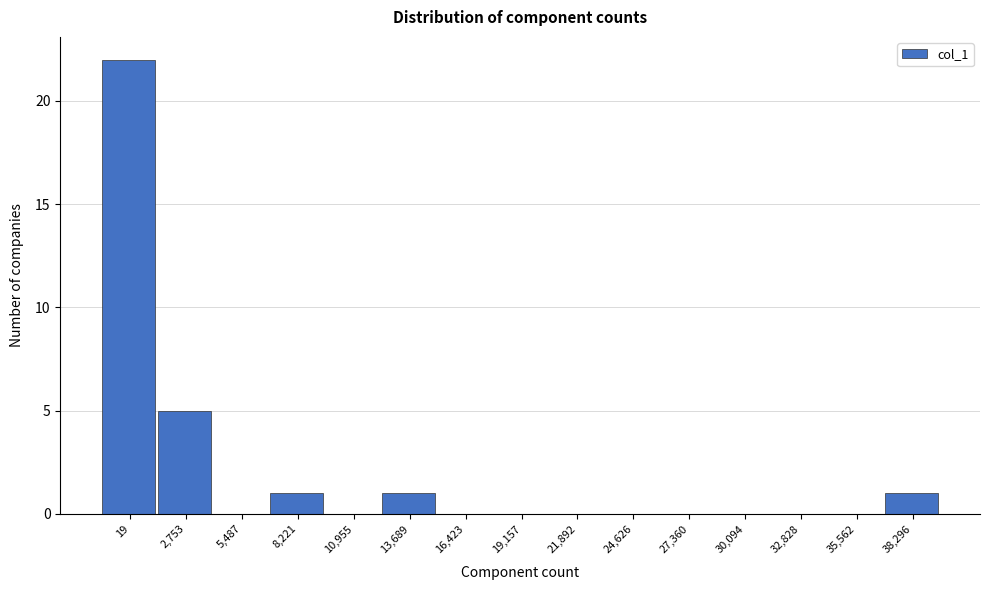

Reading right to left, transcribe all the data shown in this chart.

38,296=1	35,562=0	32,828=0	30,094=0	27,360=0	24,626=0	21,892=0	19,157=0	16,423=0	13,689=1	10,955=0	8,221=1	5,487=0	2,753=5	19=22